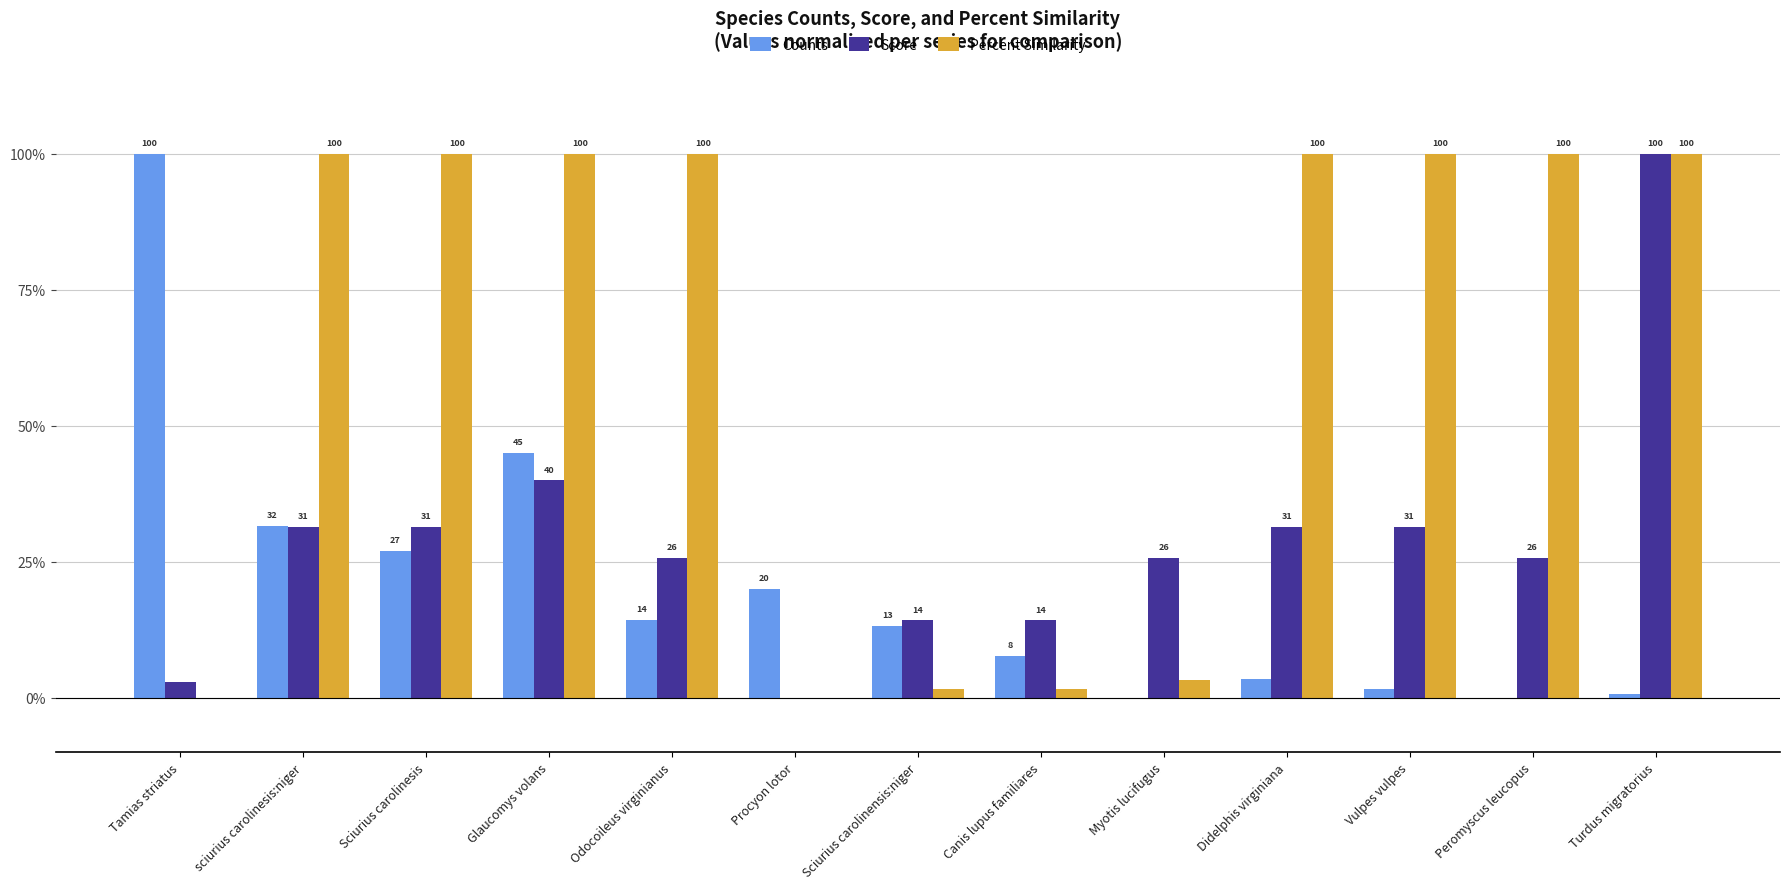

What is the greatest value displayed?

100.0